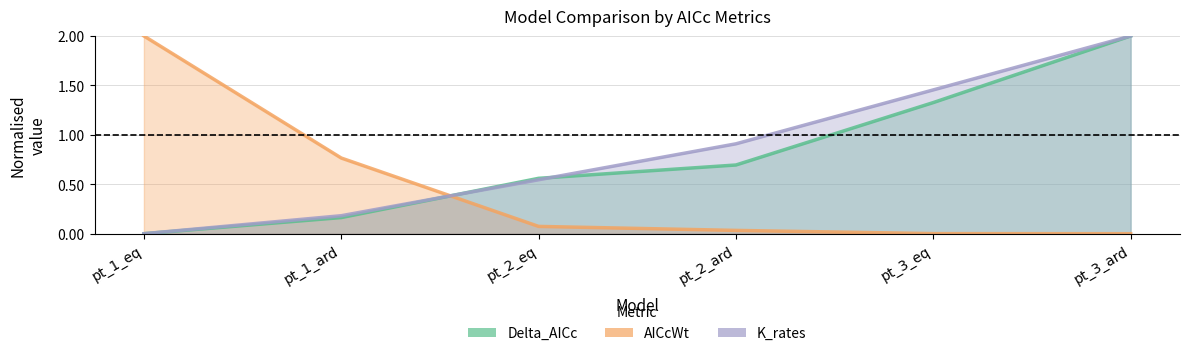

How many lines are shown in the chart?

3